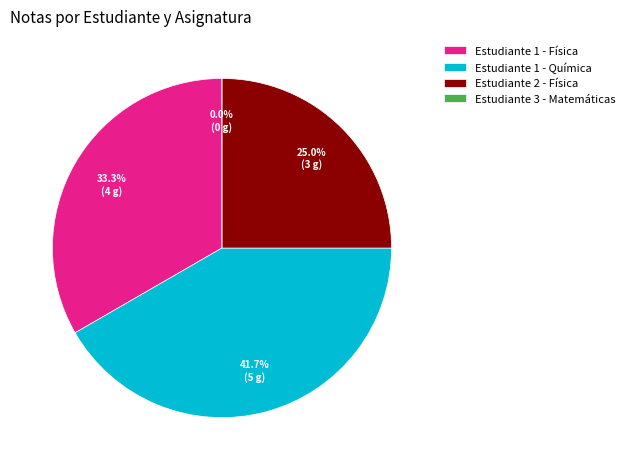

Rank the categories by value from highest to lowest.

Estudiante 1 - Química, Estudiante 1 - Física, Estudiante 2 - Física, Estudiante 3 - Matemáticas